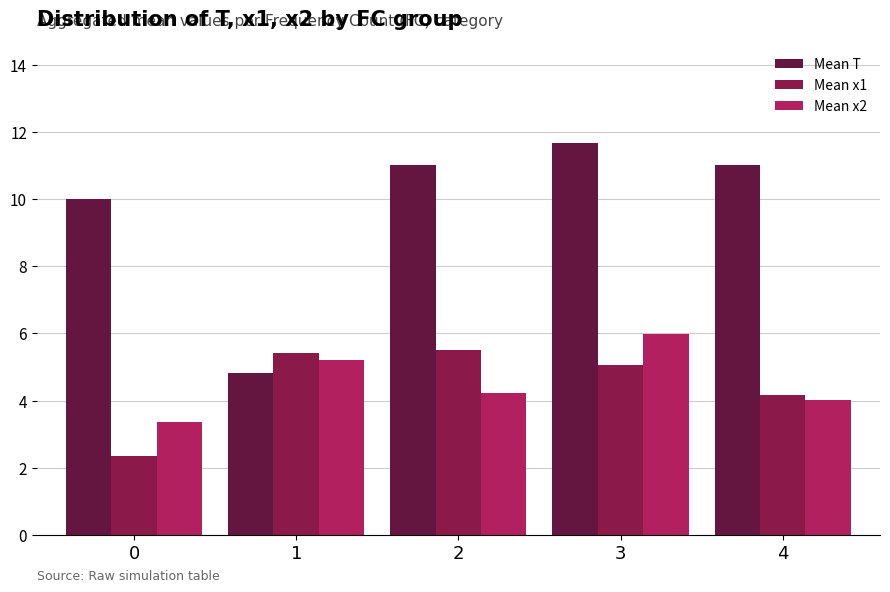

Between 1 and 3, which series saw the biggest shift?

Mean T